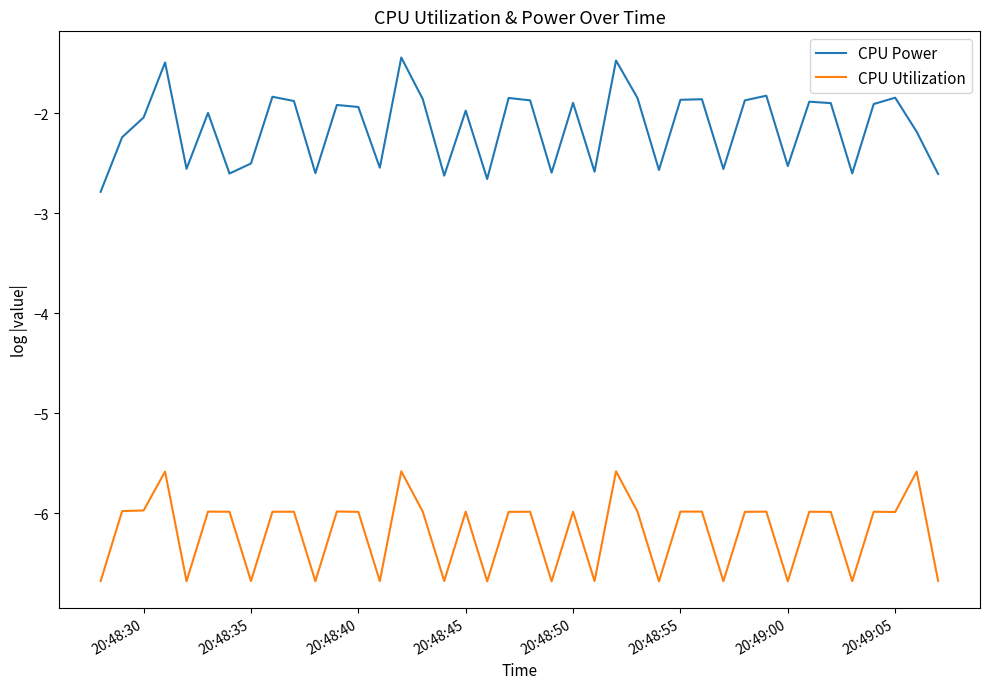

List the series in order of their peak value, lowest first.

CPU Utilization, CPU Power